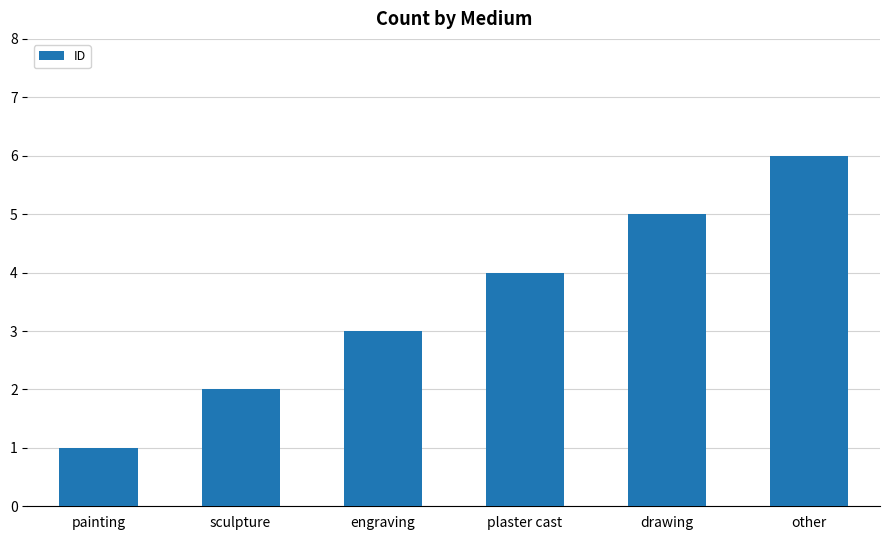

The value at sculpture is 2. True or false?

True